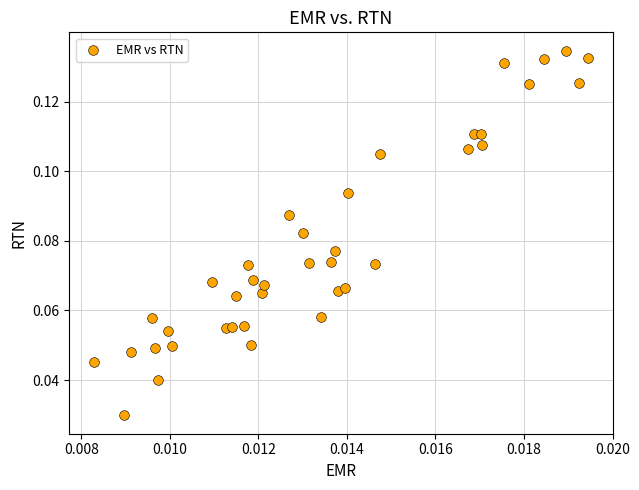

Count the number of points in this scatter plot.

39